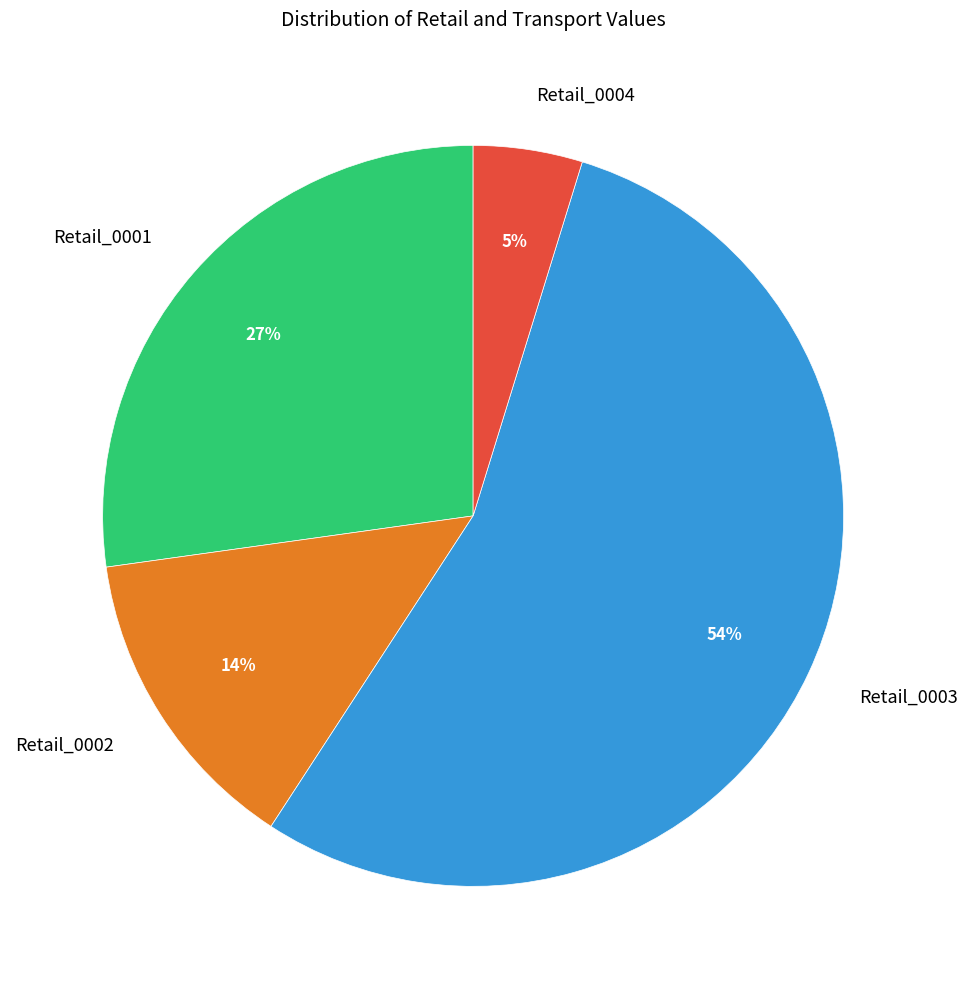

True or false: Retail_0003 accounts for 54% of the total.

True